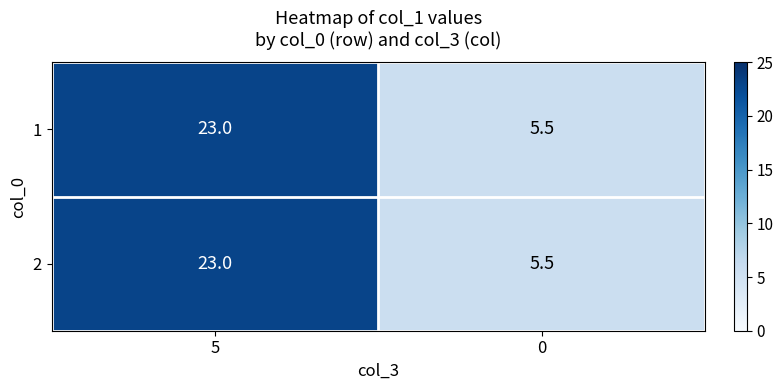

What is the sum of all 1 values?

28.5